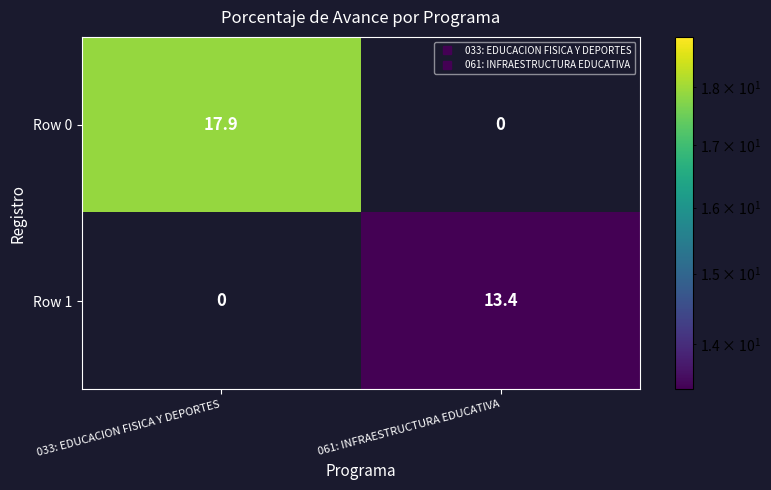

Read the Row 0 value at 033: EDUCACION FISICA Y DEPORTES.

17.9